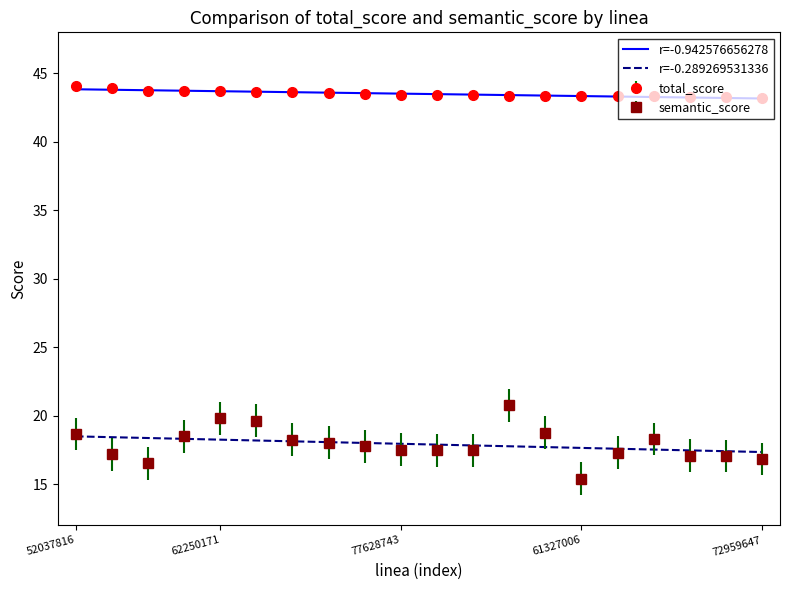

True or false: r=-0.289269531336 and r=-0.942576656278 intersect in this chart.

False